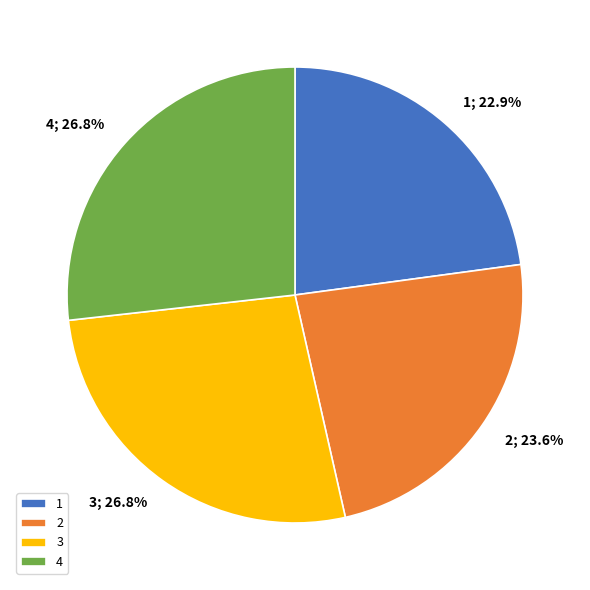

The 2 slice represents 24% of the pie. True or false?

True